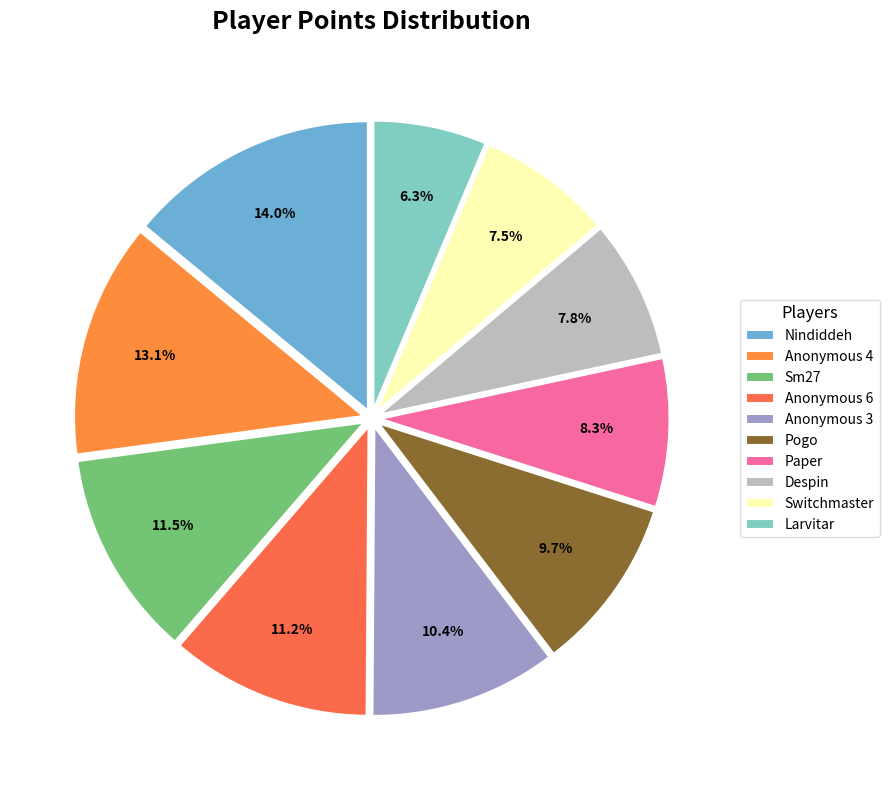

Which category has the smallest portion of the pie?

Larvitar